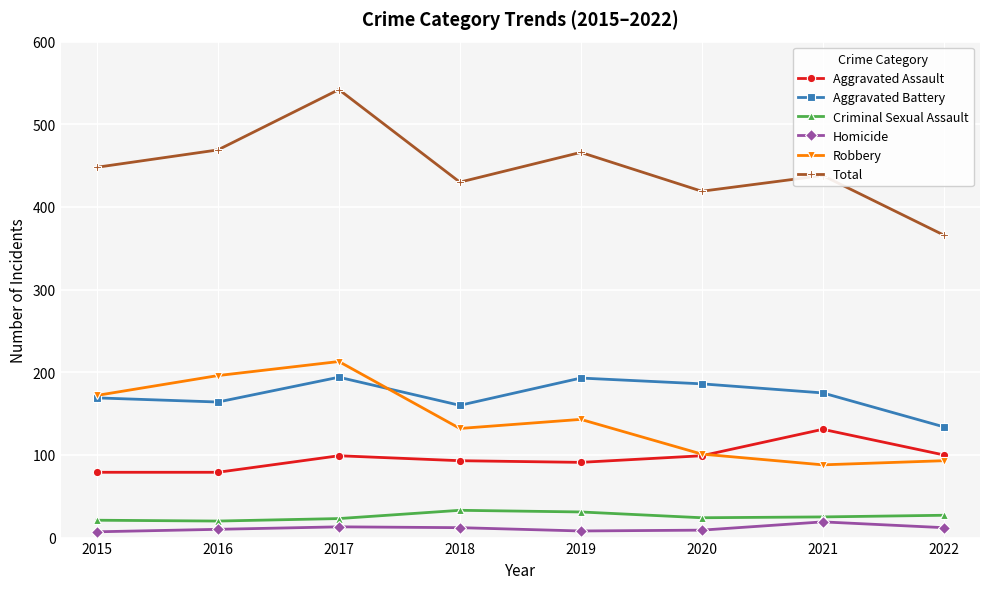

In Total, how many points are higher than both neighbors (excluding endpoints)?

3